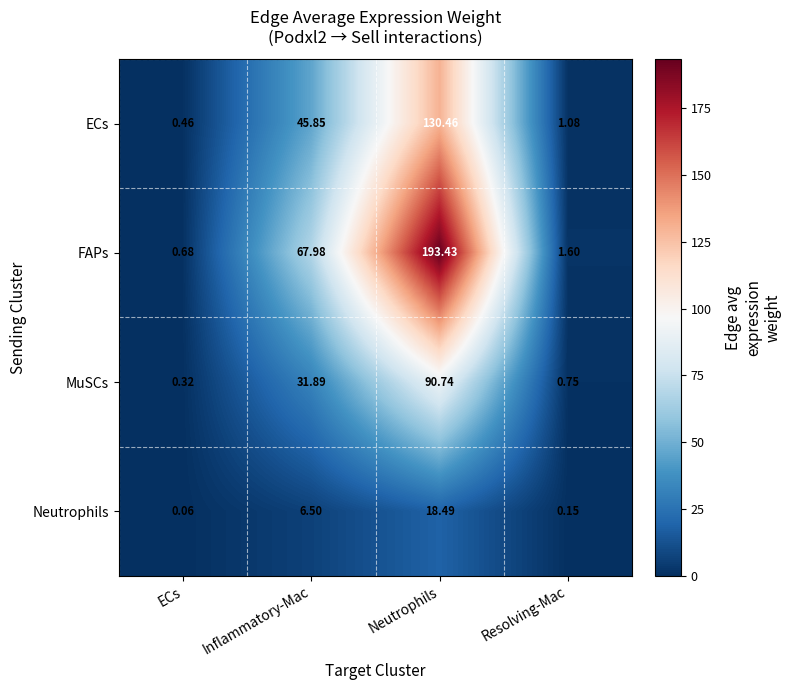

Which series has the largest range (max minus min)?

FAPs